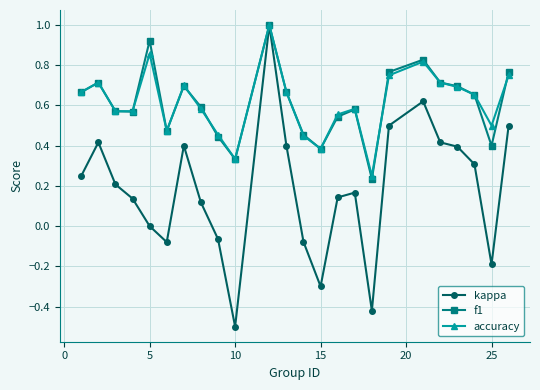

Which series has the largest range (max minus min)?

kappa